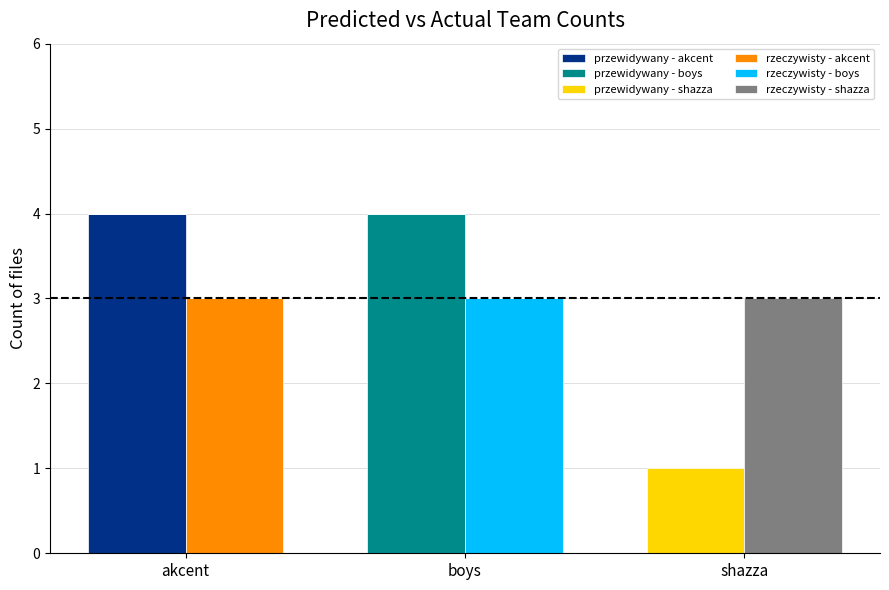

The value of przewidywany - akcent at shazza is -2. True or false?

False